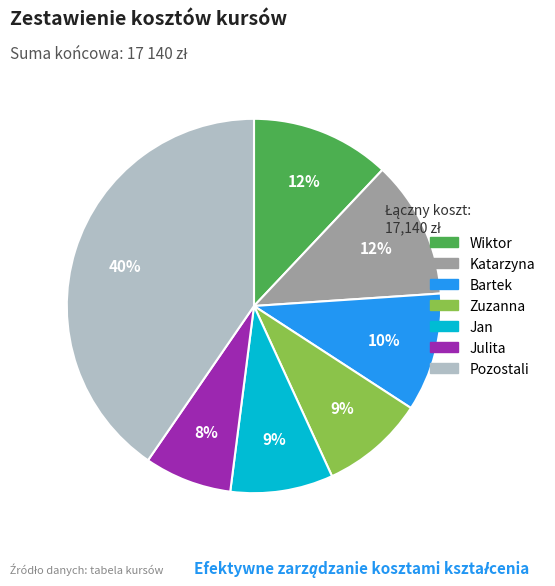

How many slices are in this pie chart?

7